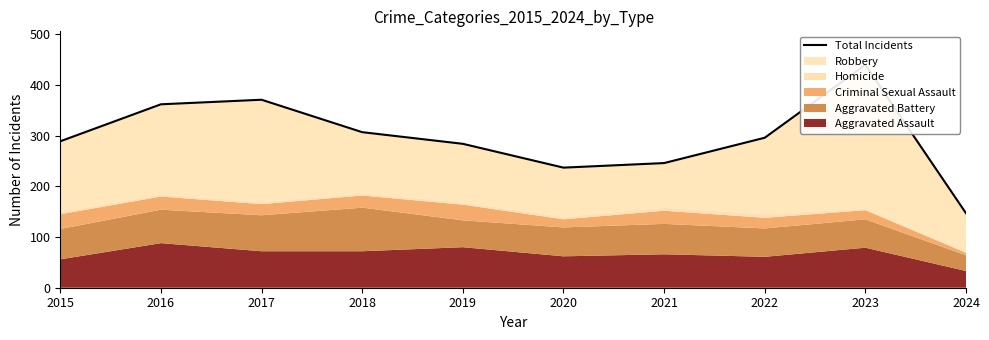

Read the value at 2021.

246